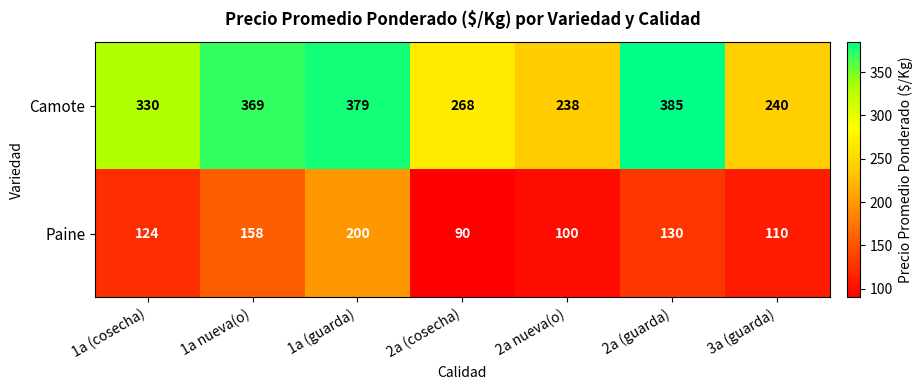

Reading left to right, list all the values displayed in this chart.

Camote: 330	369	379	268	238	385	240
Paine: 124	158	200	90	100	130	110